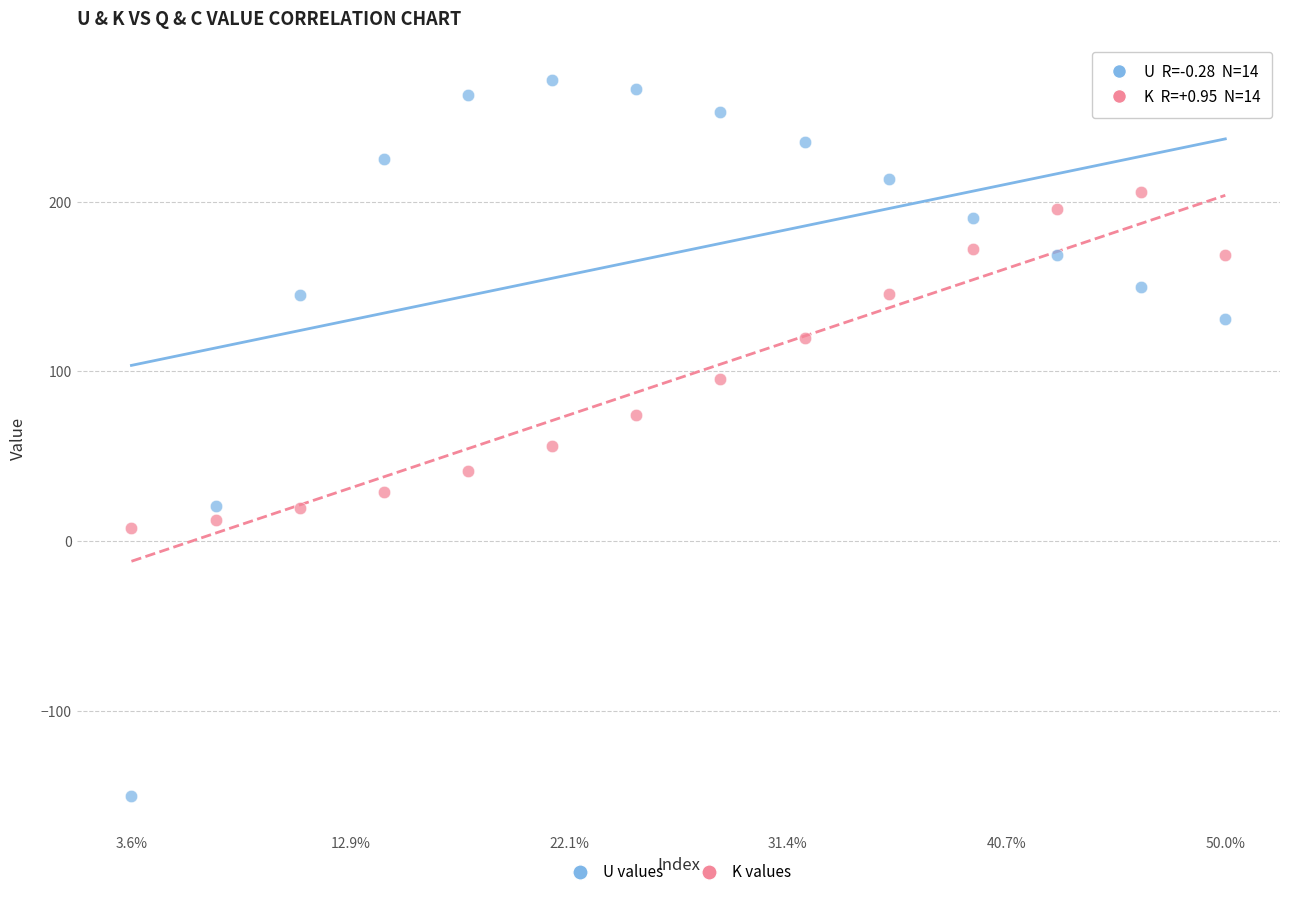

Across all data points, what is the range of X values (max minus min)?

13.0